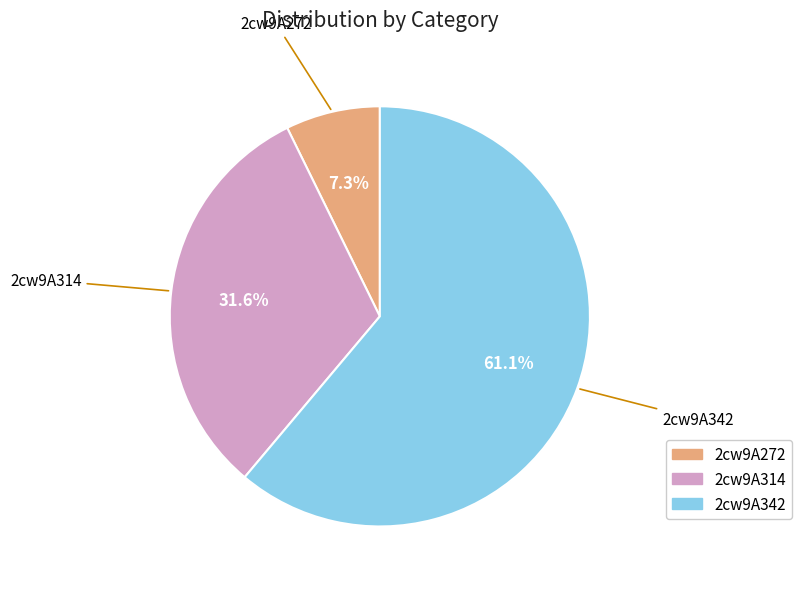

The 2cw9A342 slice represents 69% of the pie. True or false?

False